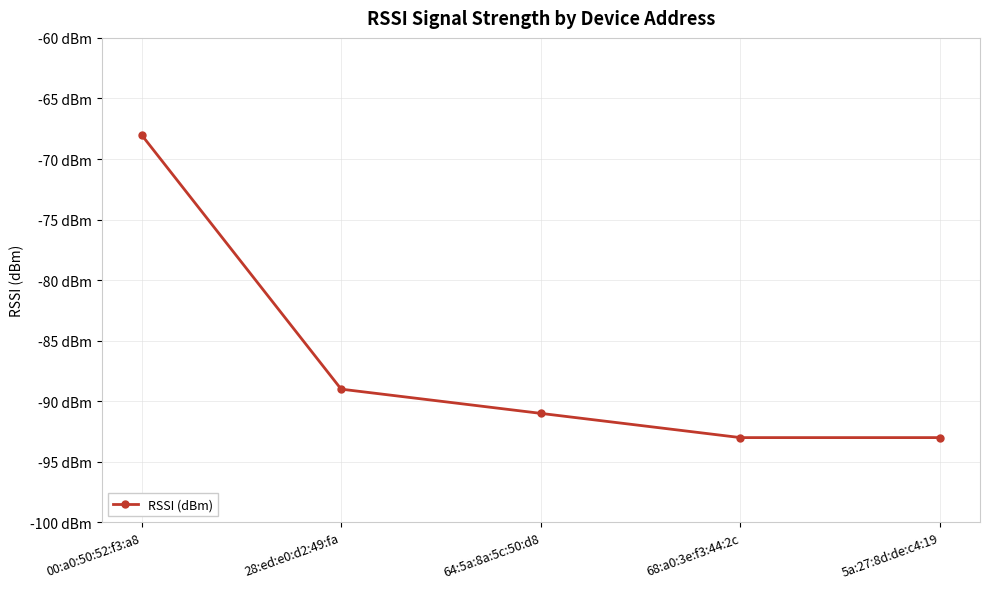

Reading left to right, what are all the values shown in this chart?

00:a0:50:52:f3:a8=-68	28:ed:e0:d2:49:fa=-89	64:5a:8a:5c:50:d8=-91	68:a0:3e:f3:44:2c=-93	5a:27:8d:de:c4:19=-93